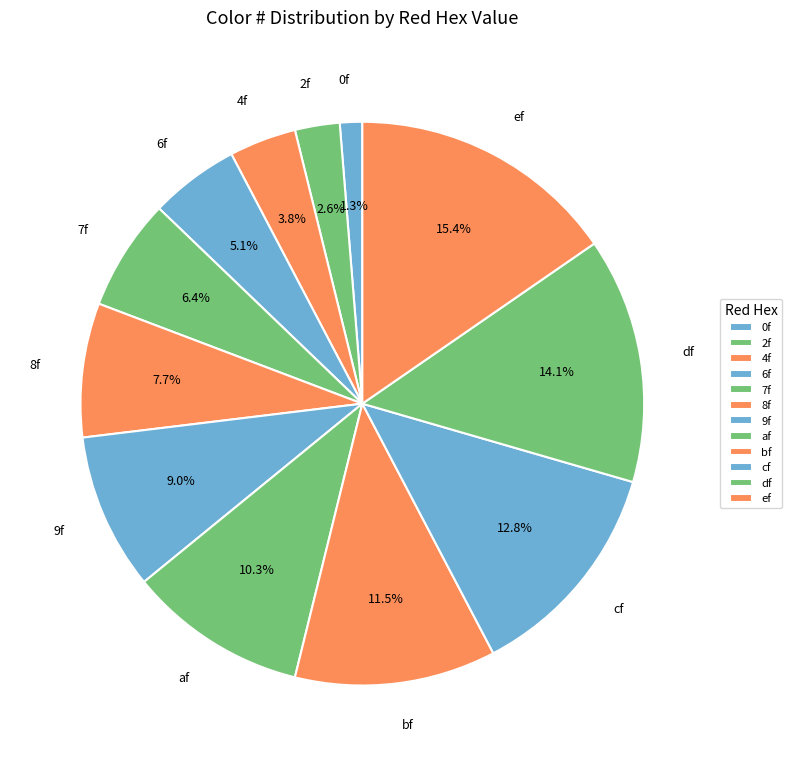

Which has a higher value, 8f or 7f?

8f